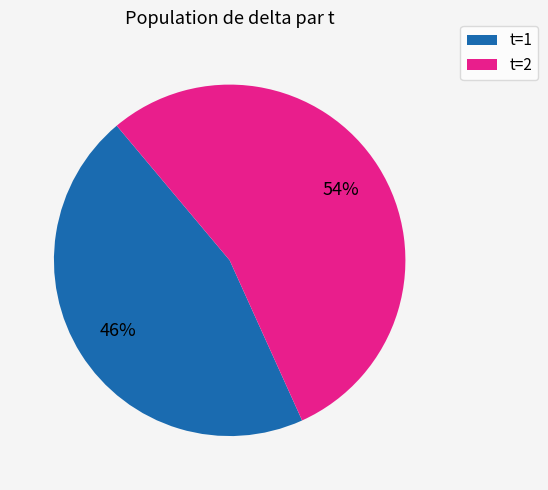

To the nearest percent, what is the average slice percentage?

50%